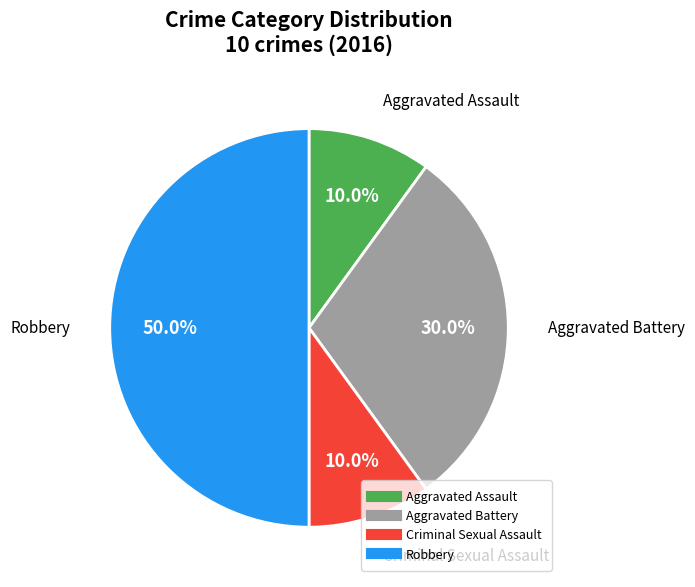

True or false: Criminal Sexual Assault accounts for 23% of the total.

False